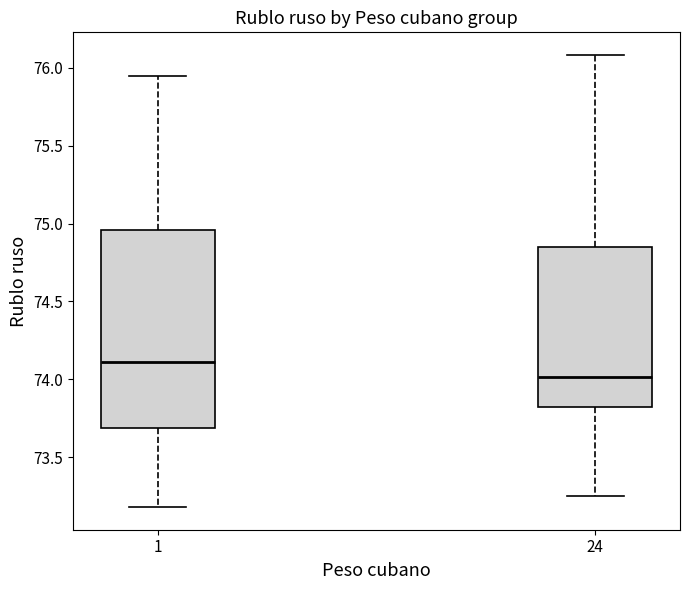

Where is the upper edge of the box at x = 1 on the y-axis? The values are not printed on the chart, so give them approximately, as read against the axis.

74.95